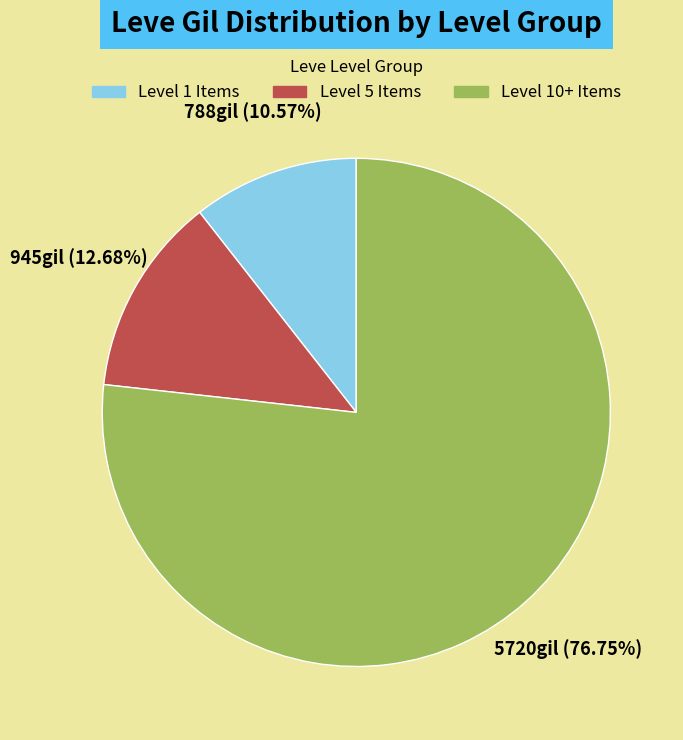

Is there any slice that represents more than half of the pie?

Yes